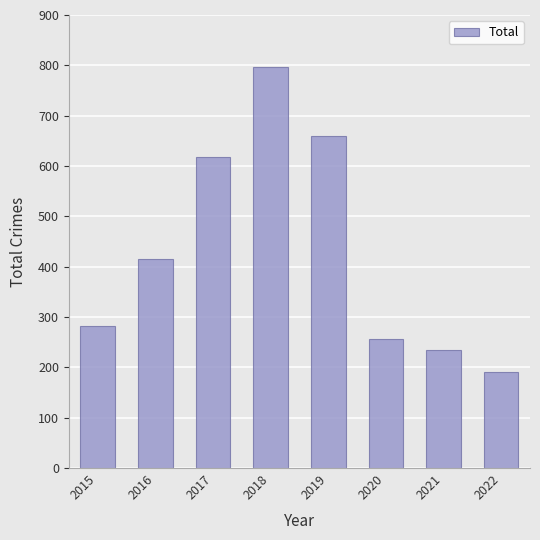

What is the sum of the values at 2021 and 2020?

491